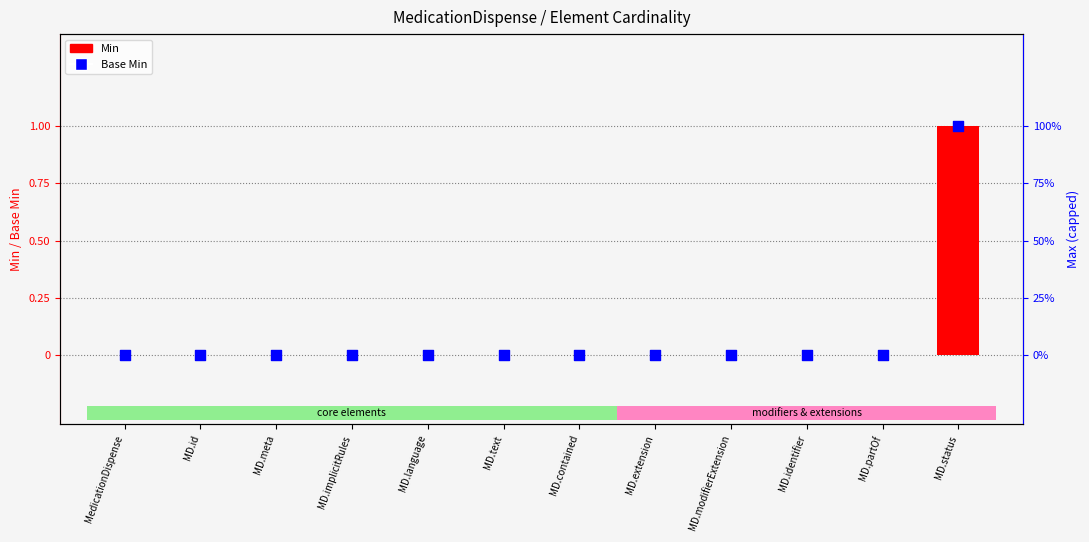

Which series has the widest spread of Y values?

Min